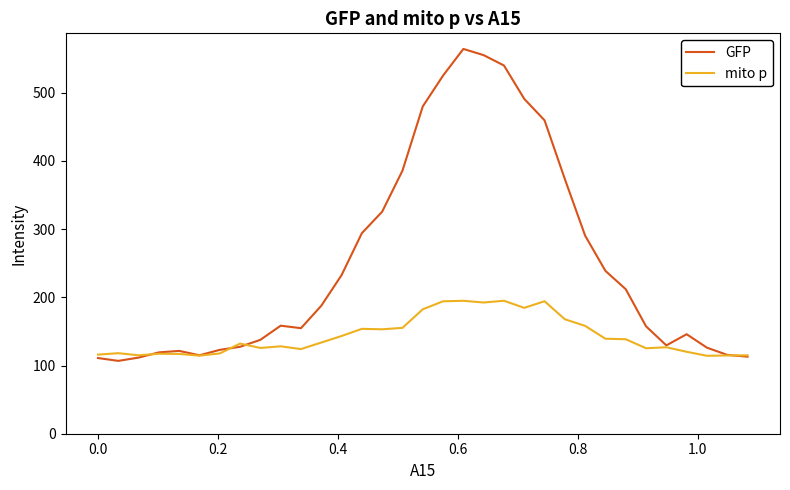

What is the maximum value shown in the chart?

564.3